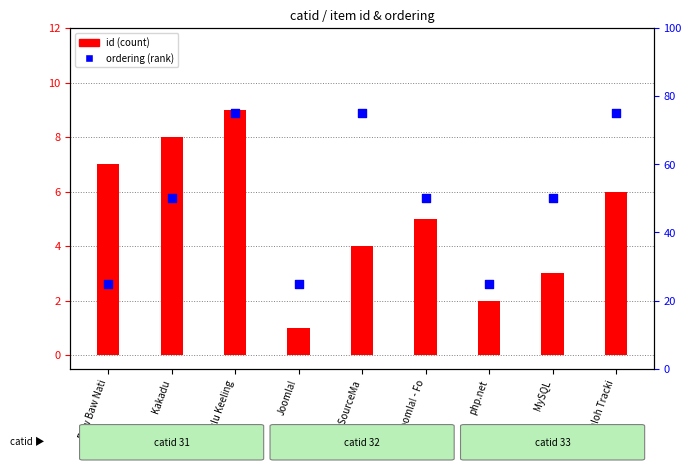

Is the value of id (count) at php.net greater than the value of ordering (rank) at OpenSourceMa?

No